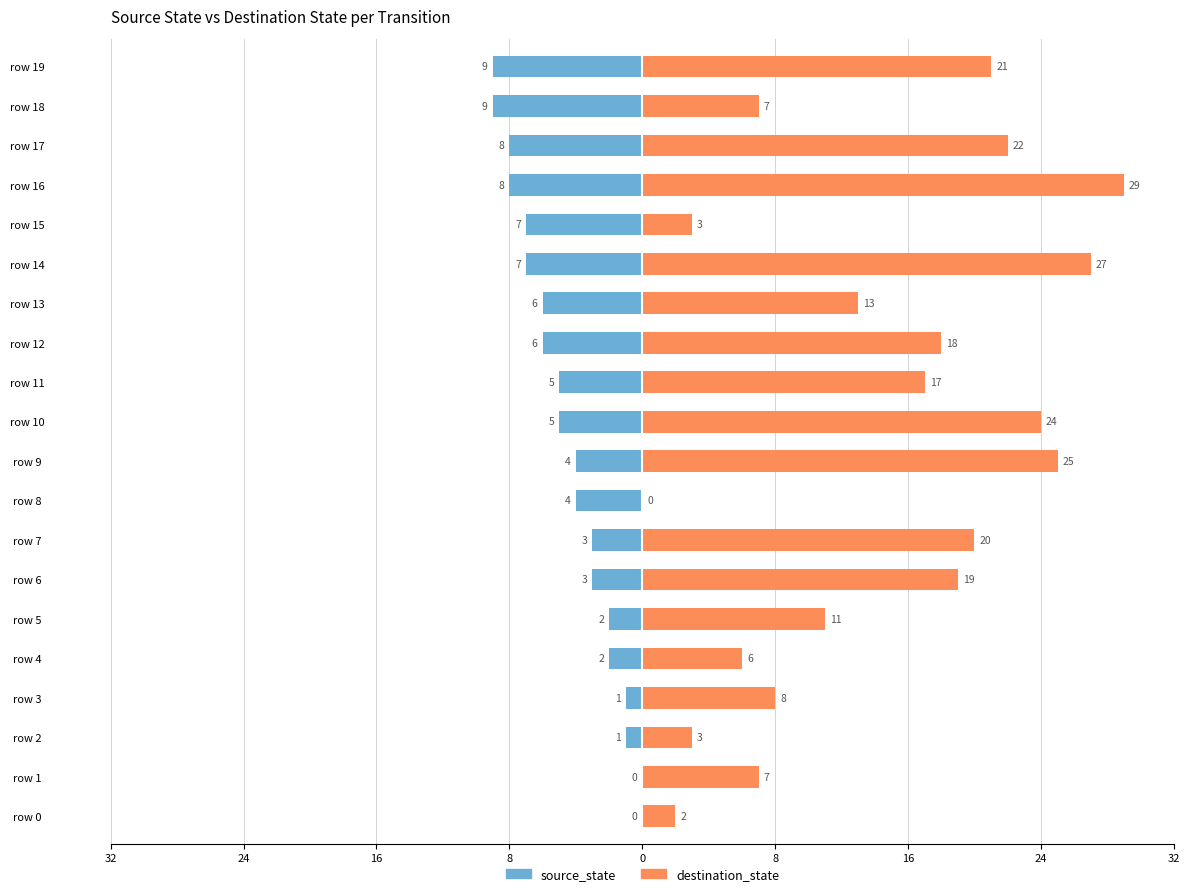

What is the difference between the maximum and minimum values in the destination_state series?

29